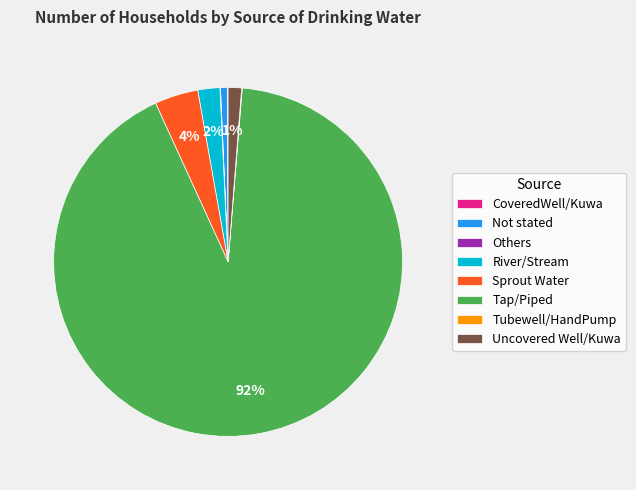

True or false: Not stated accounts for 11% of the total.

False